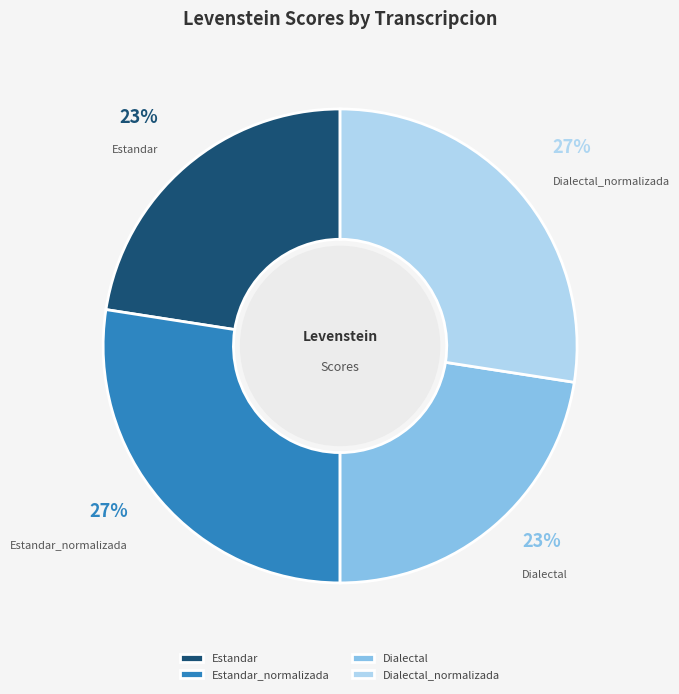

Which has a higher value, Estandar or Estandar_normalizada?

Estandar_normalizada